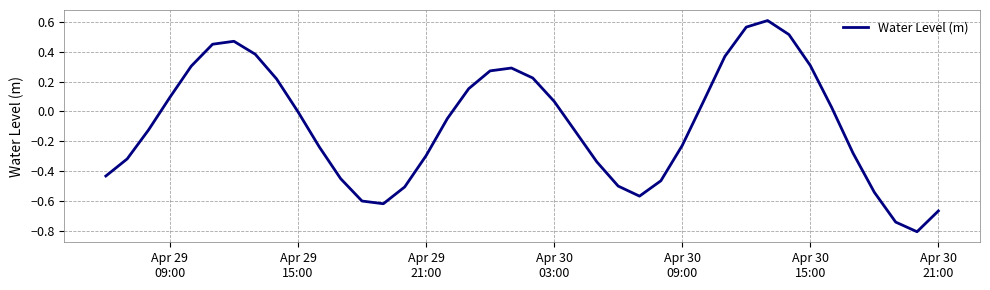

What is the minimum value shown in the chart?

-0.8